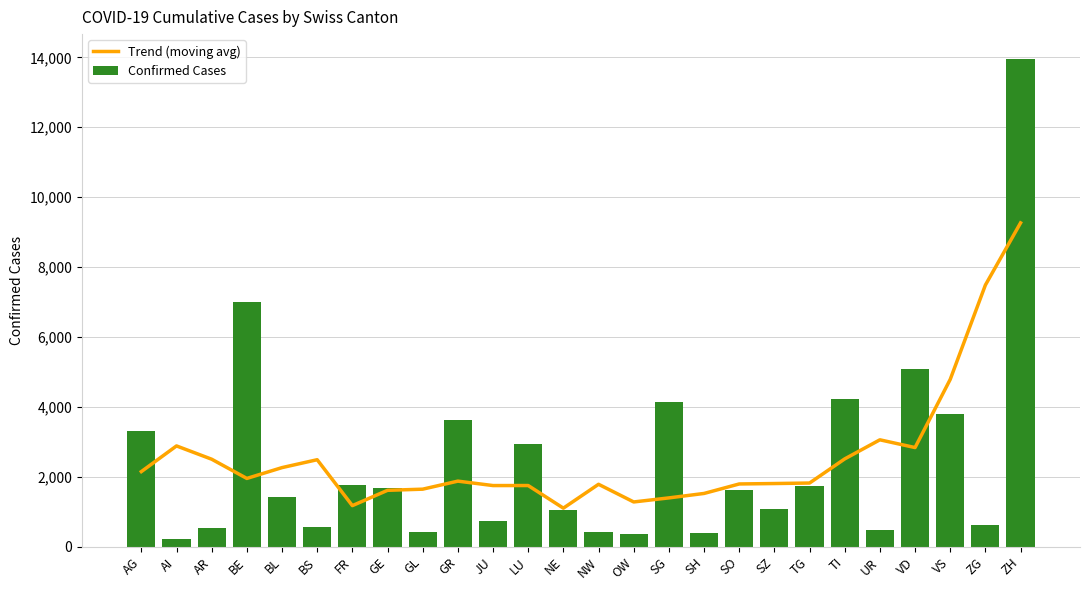

The Confirmed Cases series shows 1853 at TI. True or false?

False